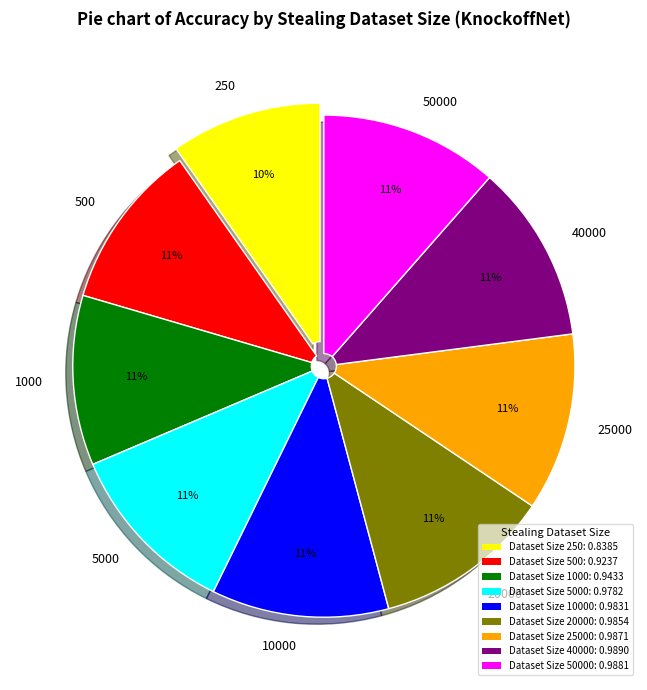

Combined, do 40000 and 5000 account for over 50%?

No